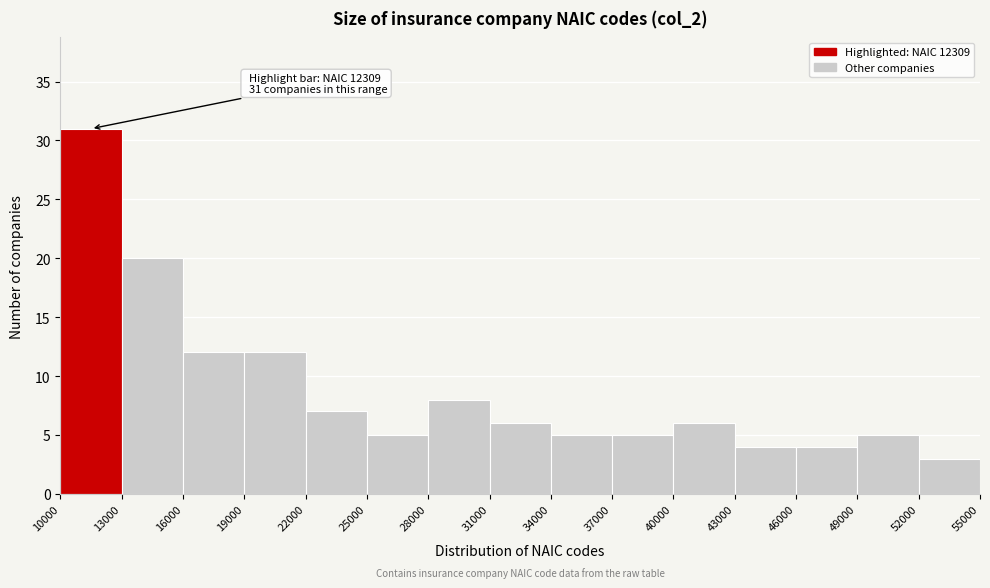

Over which range of the x-axis is the bar tallest?

10000 to 13000